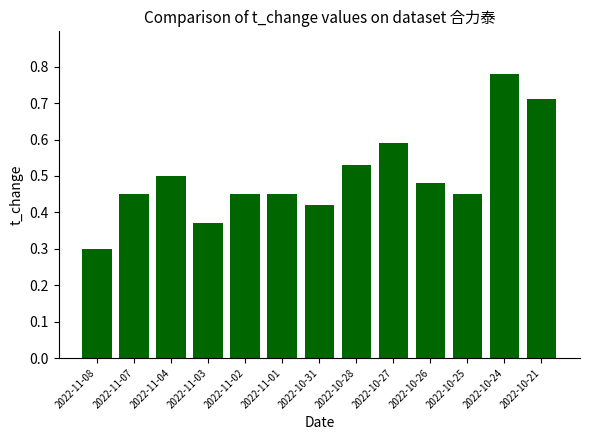

The value at 2022-10-31 is 0.2. True or false?

False